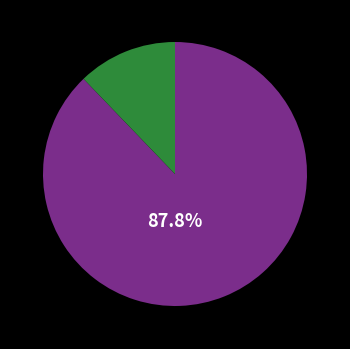

Does any single category account for the majority?

Yes